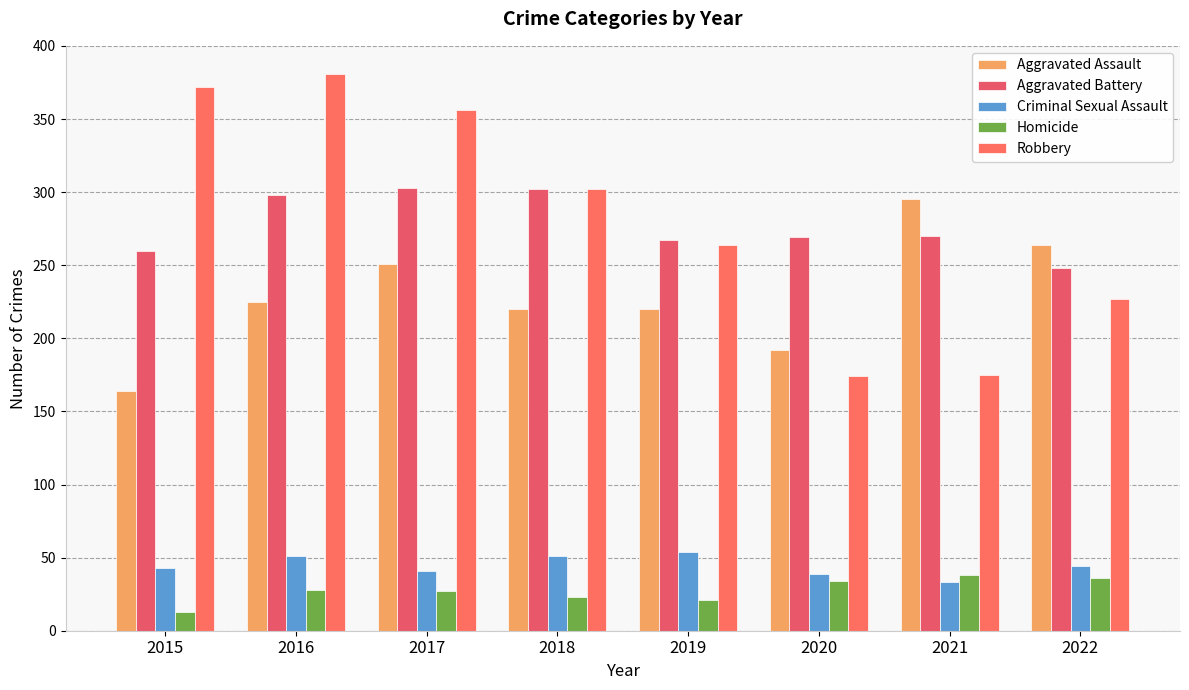

At how many categories does at least one series exceed 183?

8